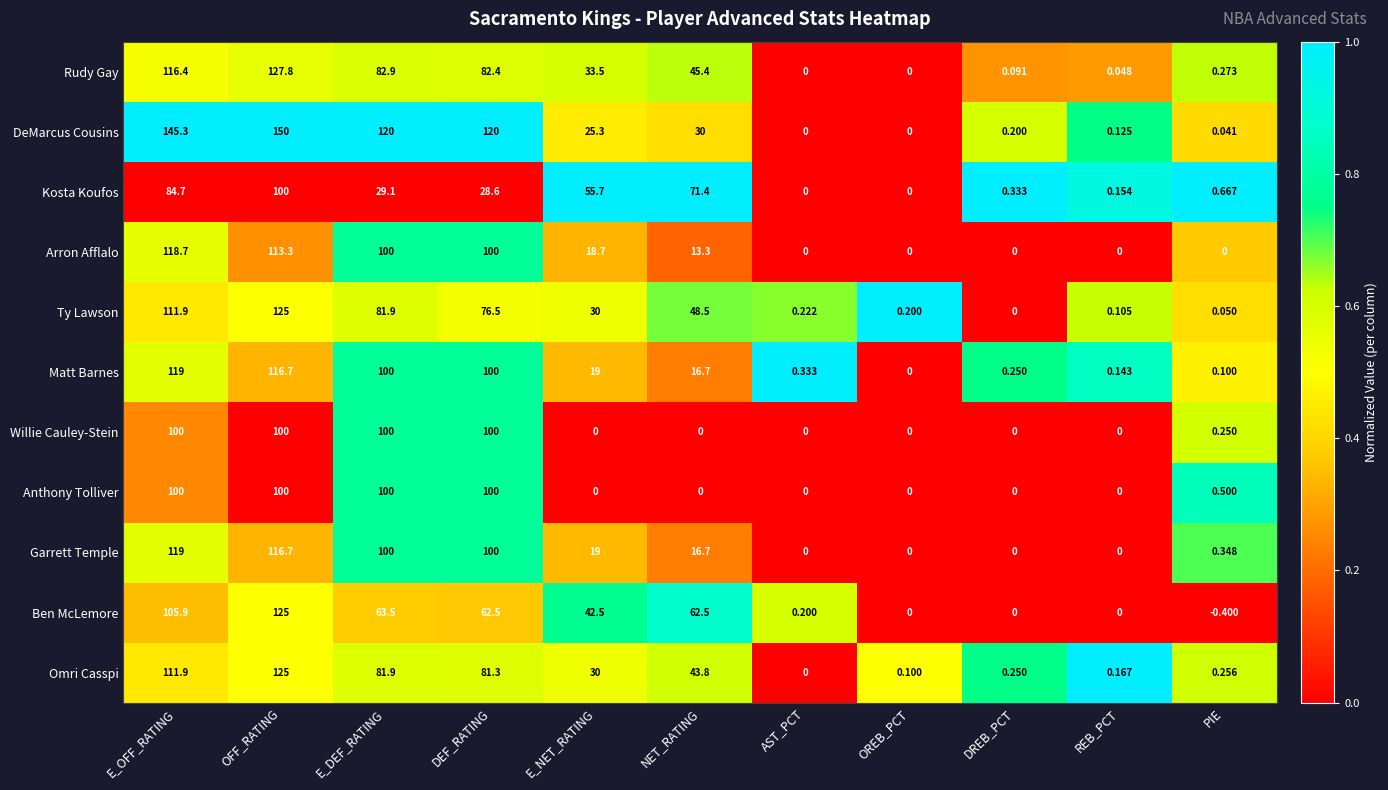

What is the difference between the highest and lowest values at REB_PCT?

0.2